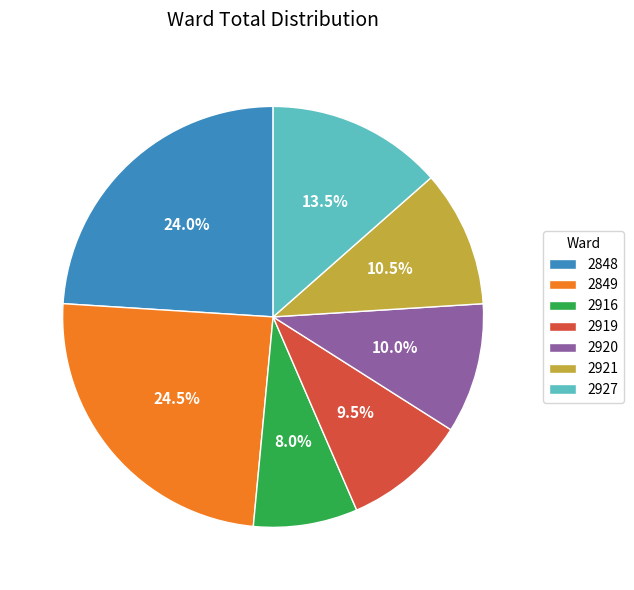

To the nearest percent, what percentage of the pie is 2916?

8%